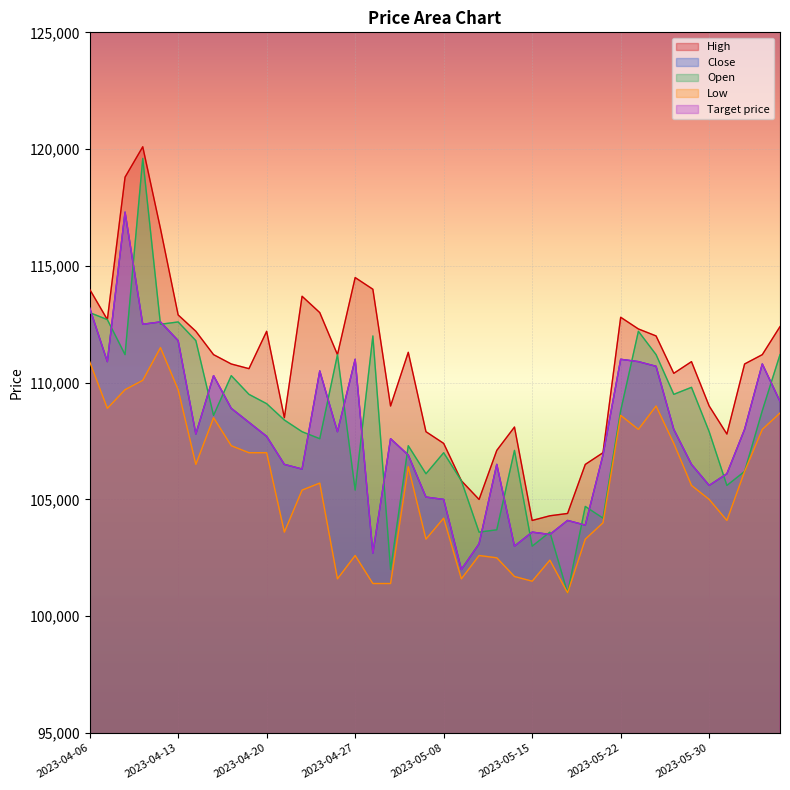

Which series has the widest spread of values?

Open